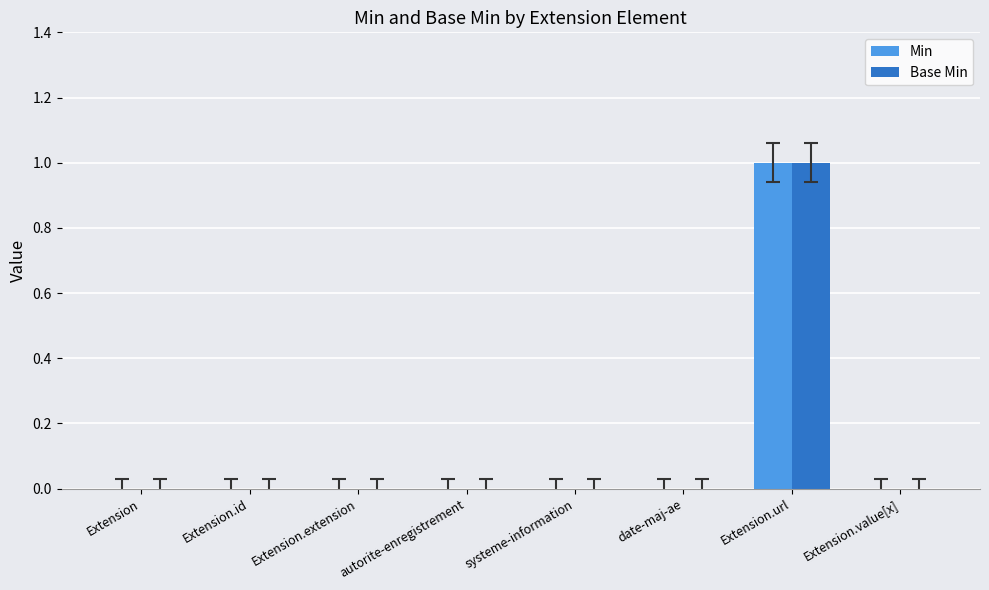

Which category has the highest value across all series?

Extension.url